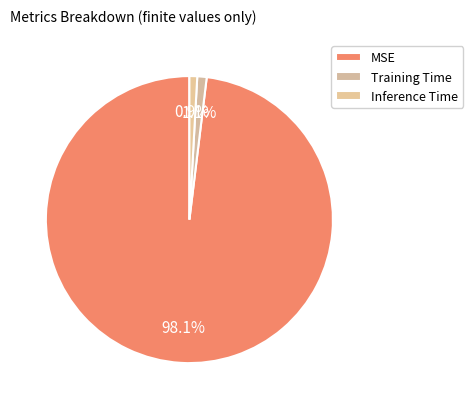

What is the total percentage of Inference Time and MSE?

98.9%